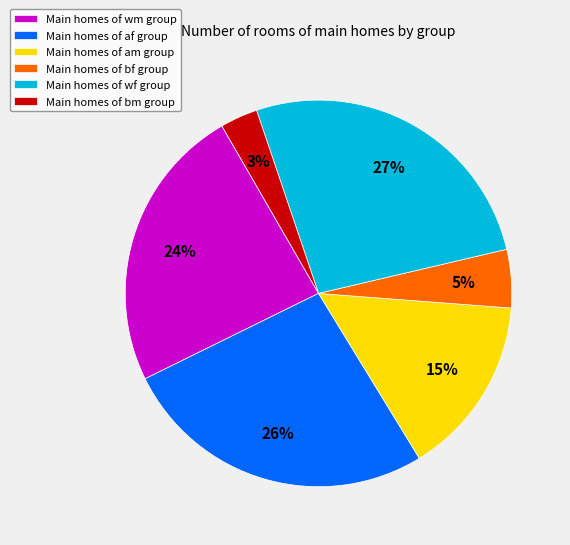

To the nearest percent, what is the average slice percentage?

17%